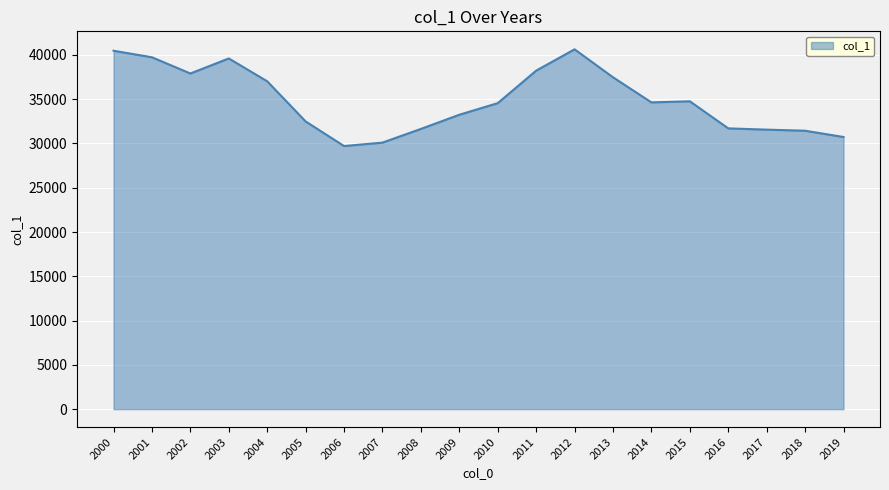

What is the ratio of the value at 2006 to the value at 2005?

0.9